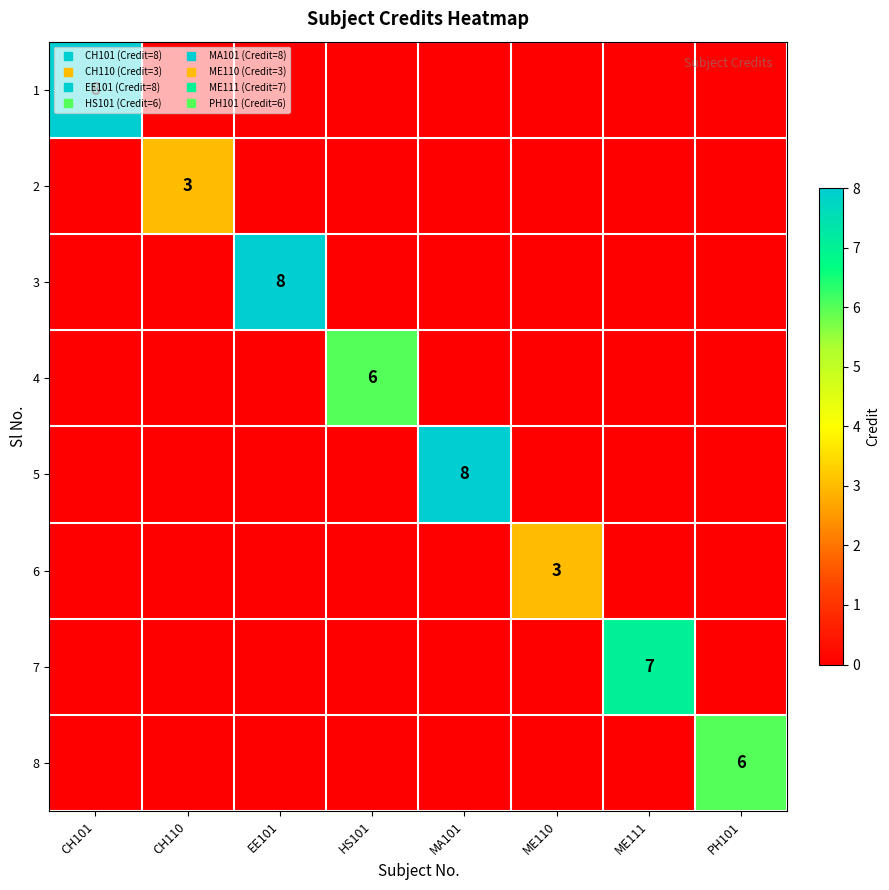

Is it true that 6 equals 0 at CH110?

True